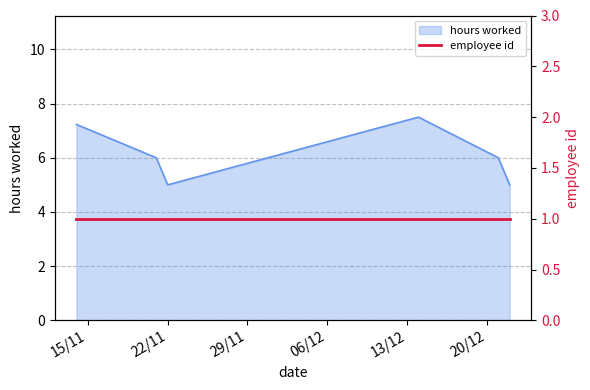

What is the average value?

6.1